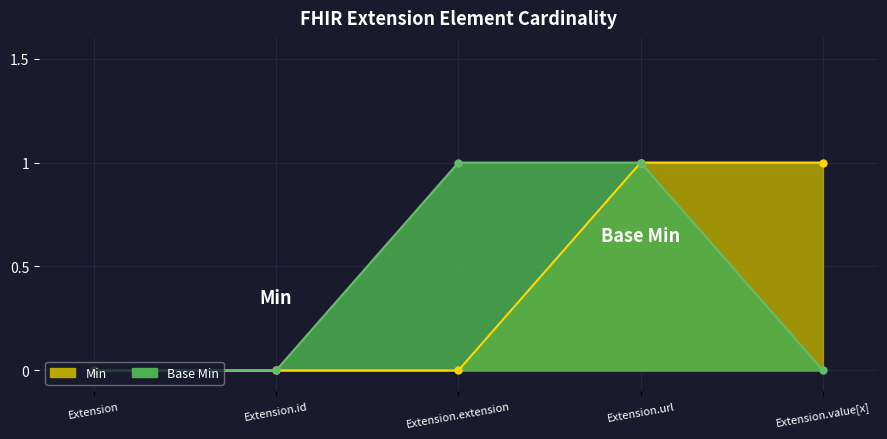

List the labels in order of Base Min value, smallest first.

Extension, Extension.id, Extension.value[x], Extension.extension, Extension.url